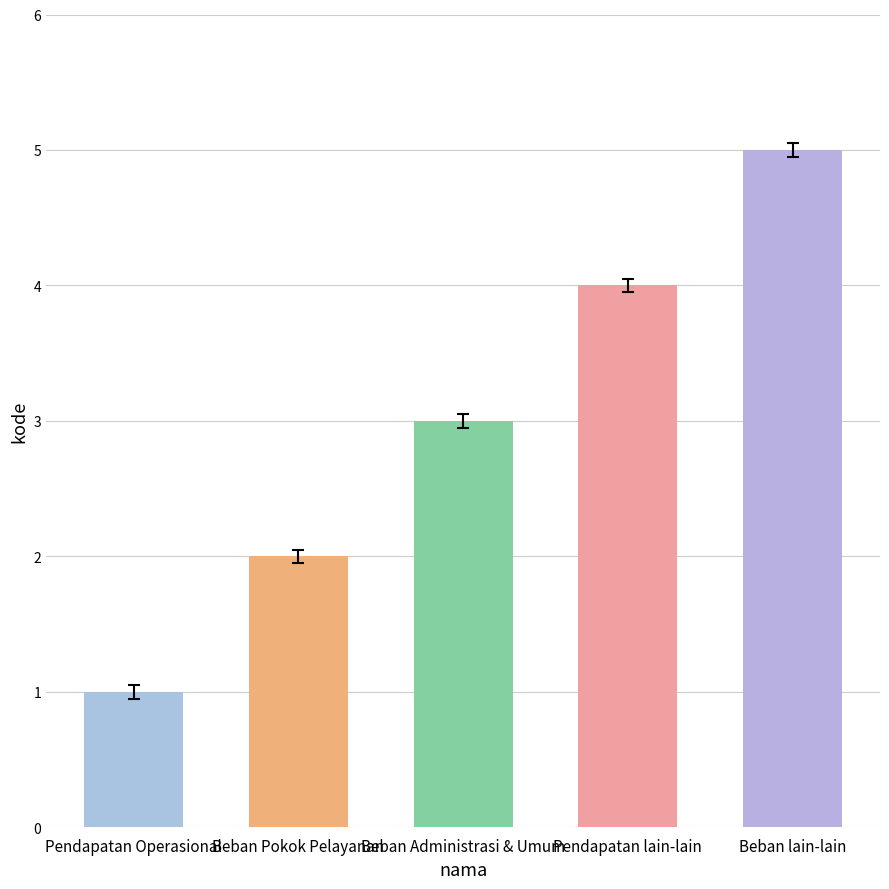

What is the label of the 1st bar from the left?

Pendapatan Operasional